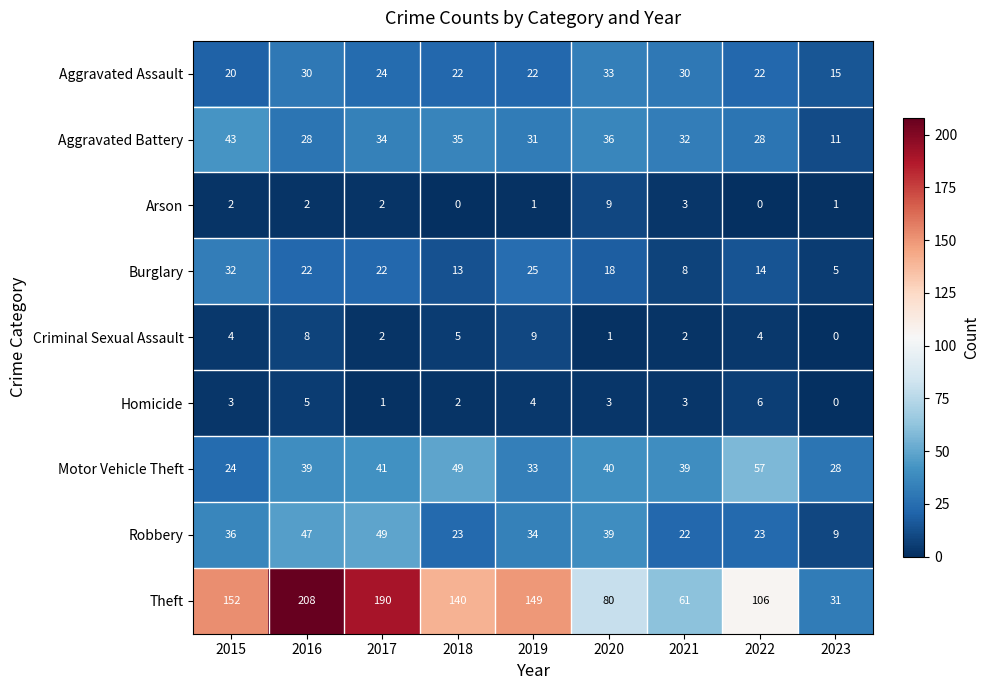

What is the difference between the second highest and second lowest values in the Criminal Sexual Assault series?

7